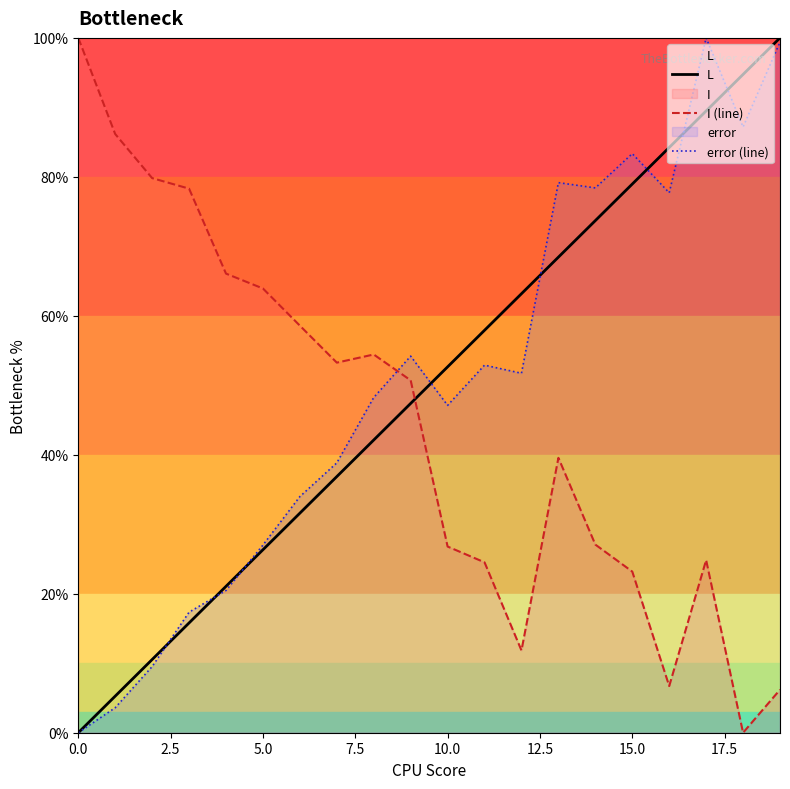

After their last crossing, which series has the higher values: L or error (line)?

L